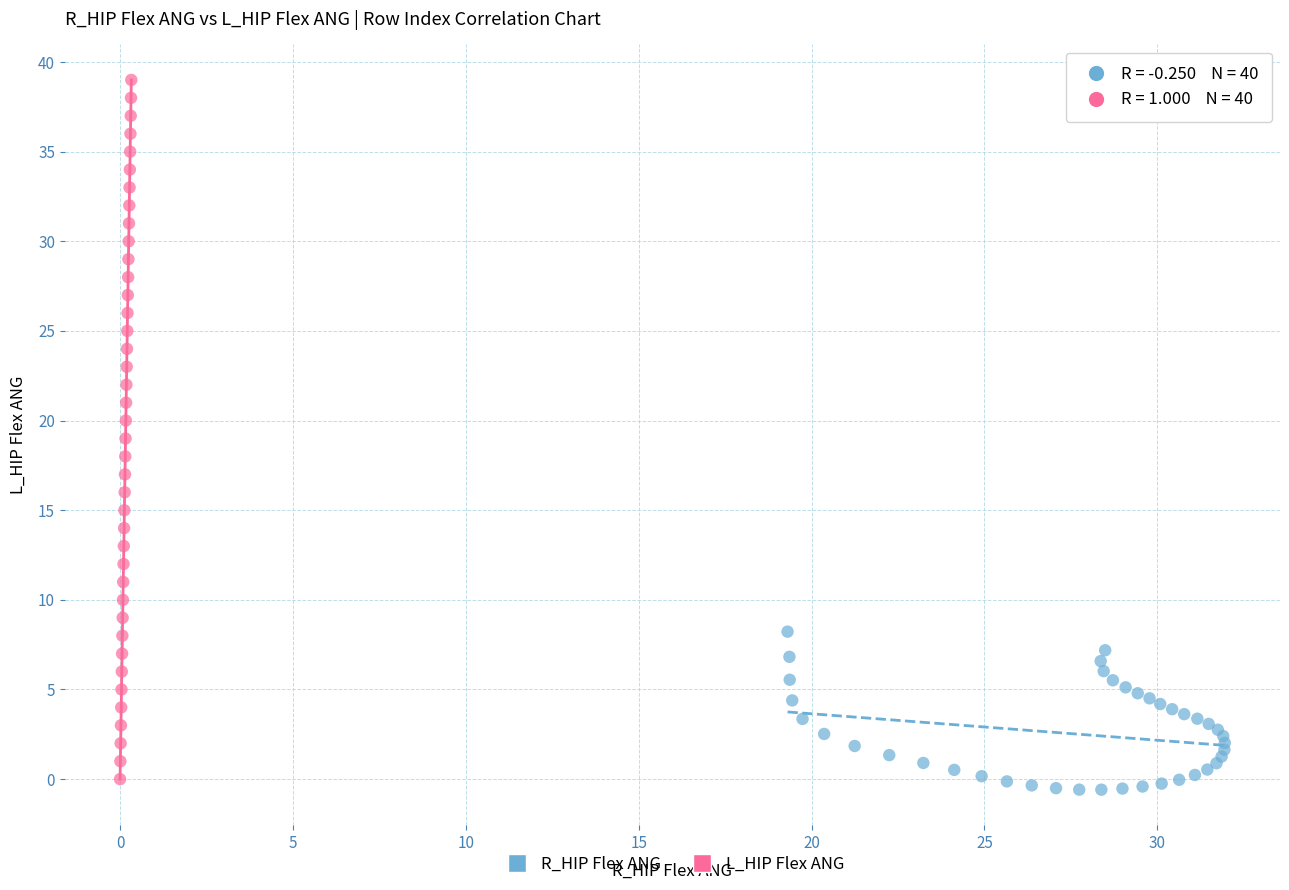

Which series has the largest Y range (max minus min)?

L_HIP Flex ANG